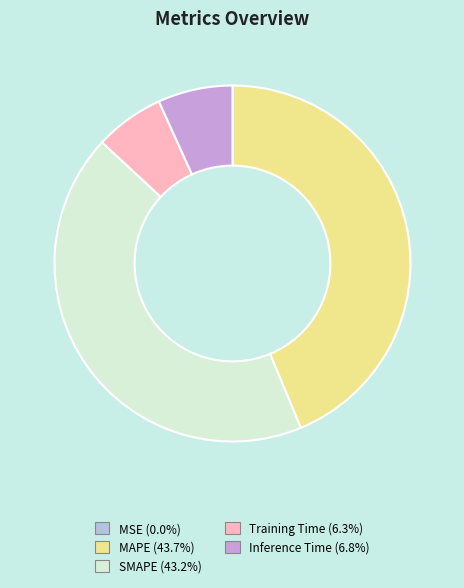

What is the largest slice in the pie chart?

MAPE